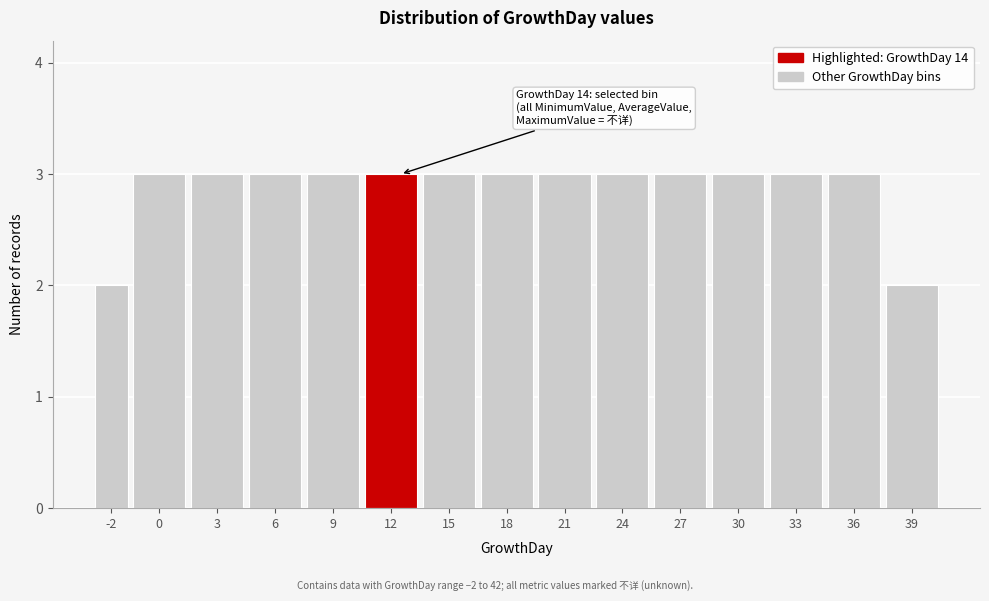

Reading right to left, what are all the values shown in this chart?

2	3	3	3	3	3	3	3	3	3	3	3	3	3	2